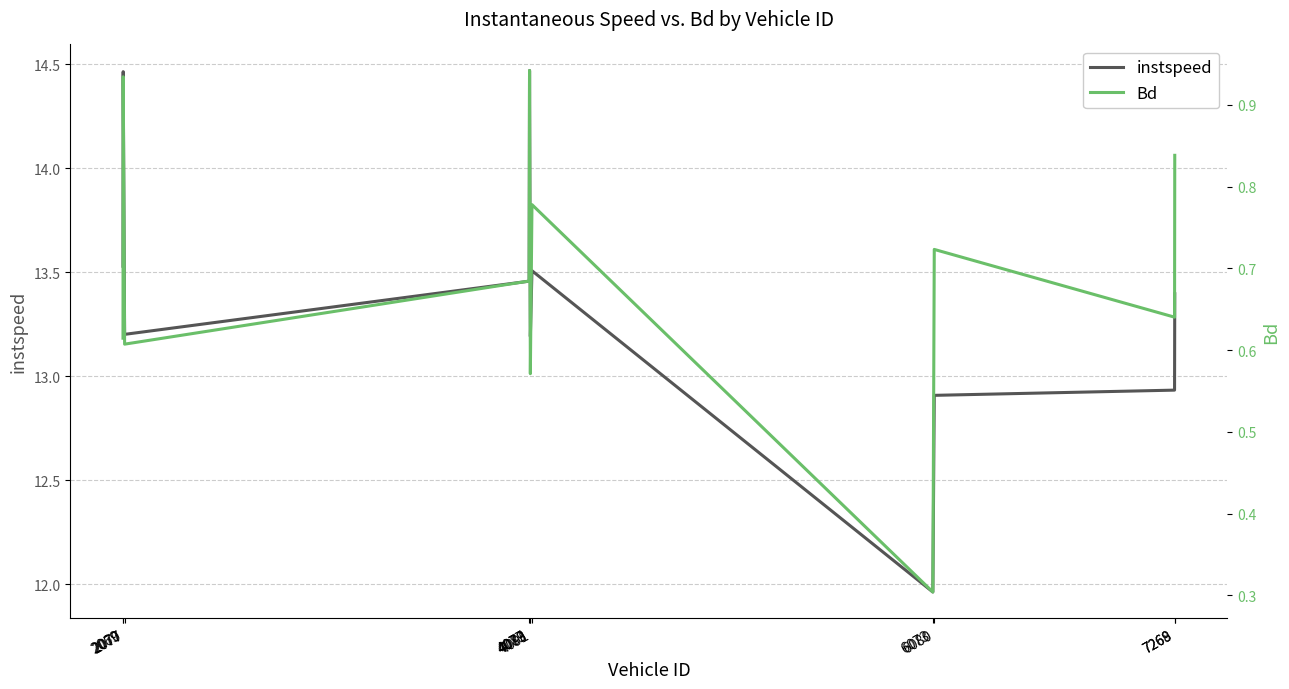

What are all the series names shown in the legend?

instspeed, Bd